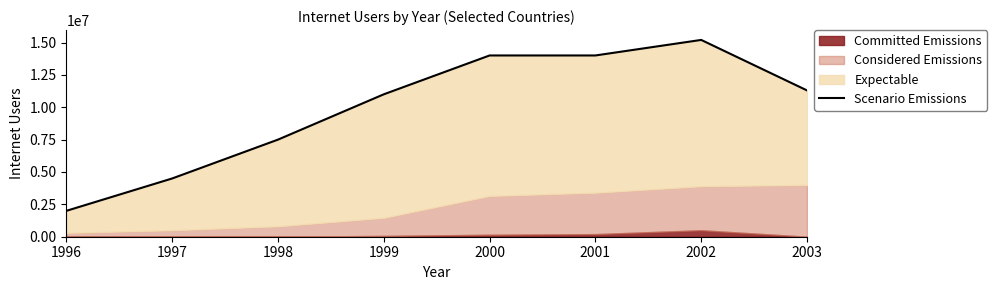

Between 1997 and 1998, which is larger?

1998